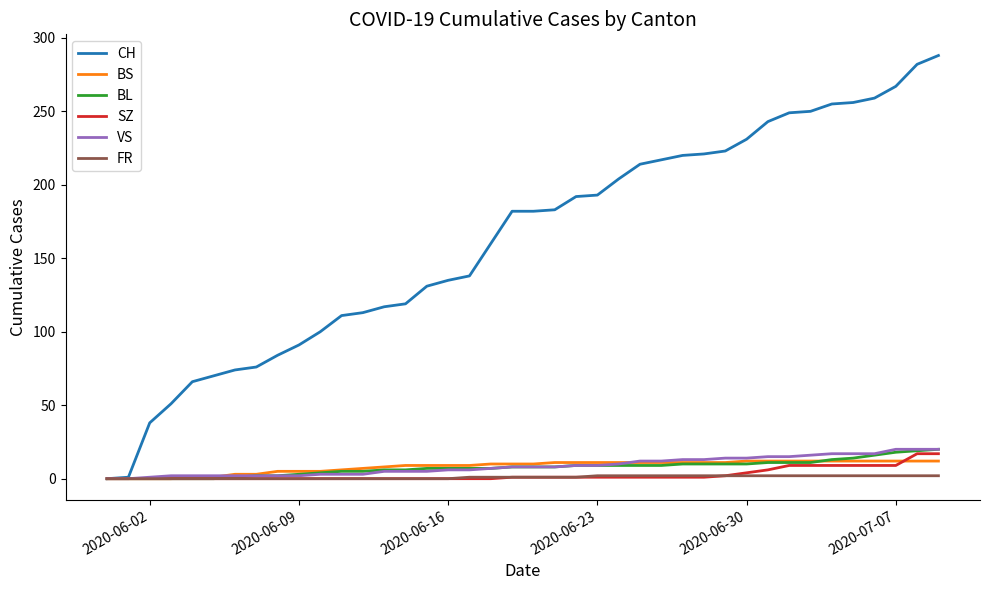

Which series has the largest total across all categories?

CH